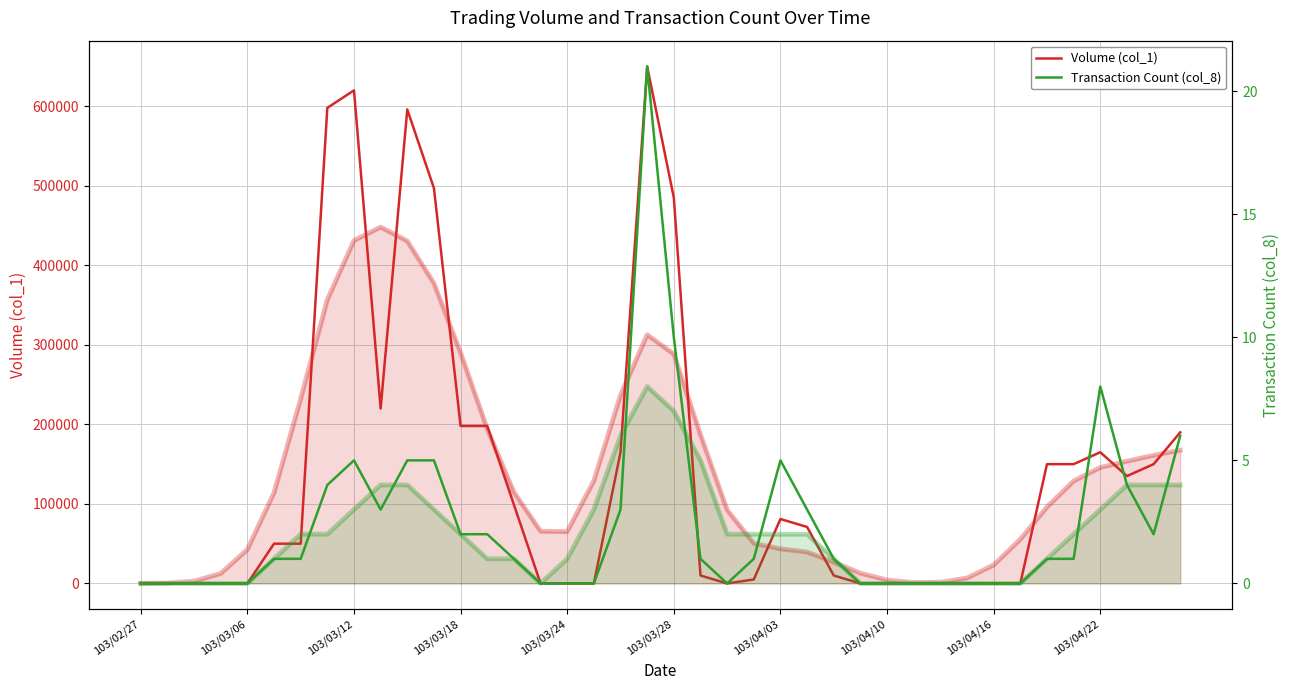

True or false: Volume (col_1) has a value of 0 at 17.

True